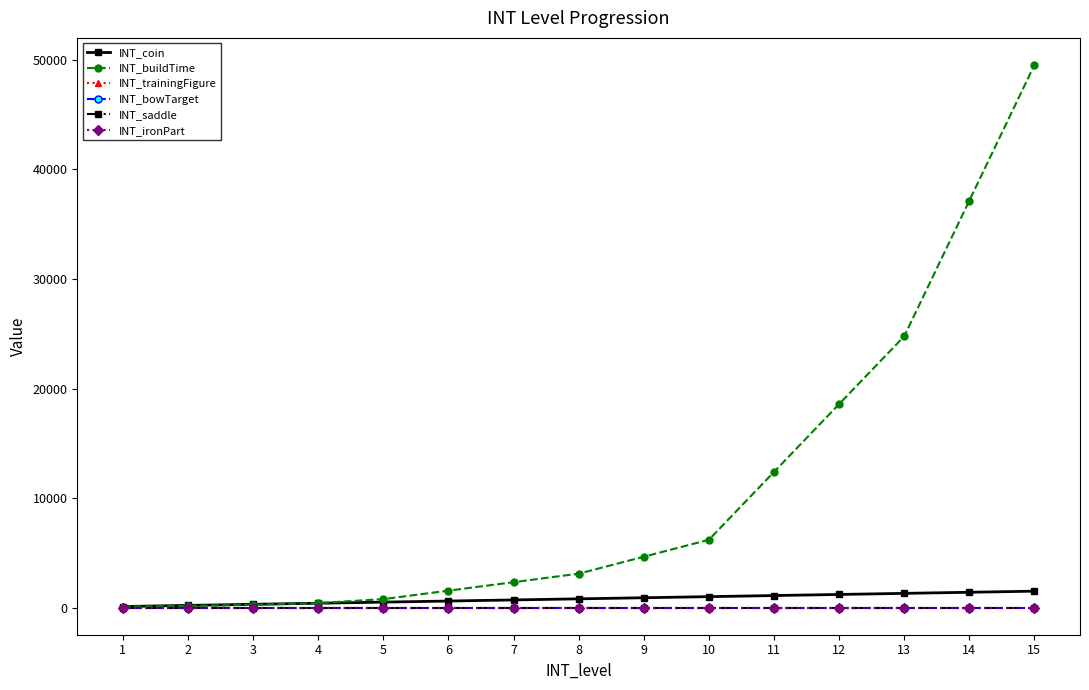

Is this an area chart (filled region under the line)?

No